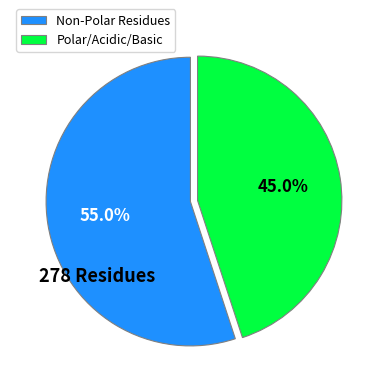

Rank the categories by value from highest to lowest.

Non-Polar Residues, Polar/Acidic/Basic